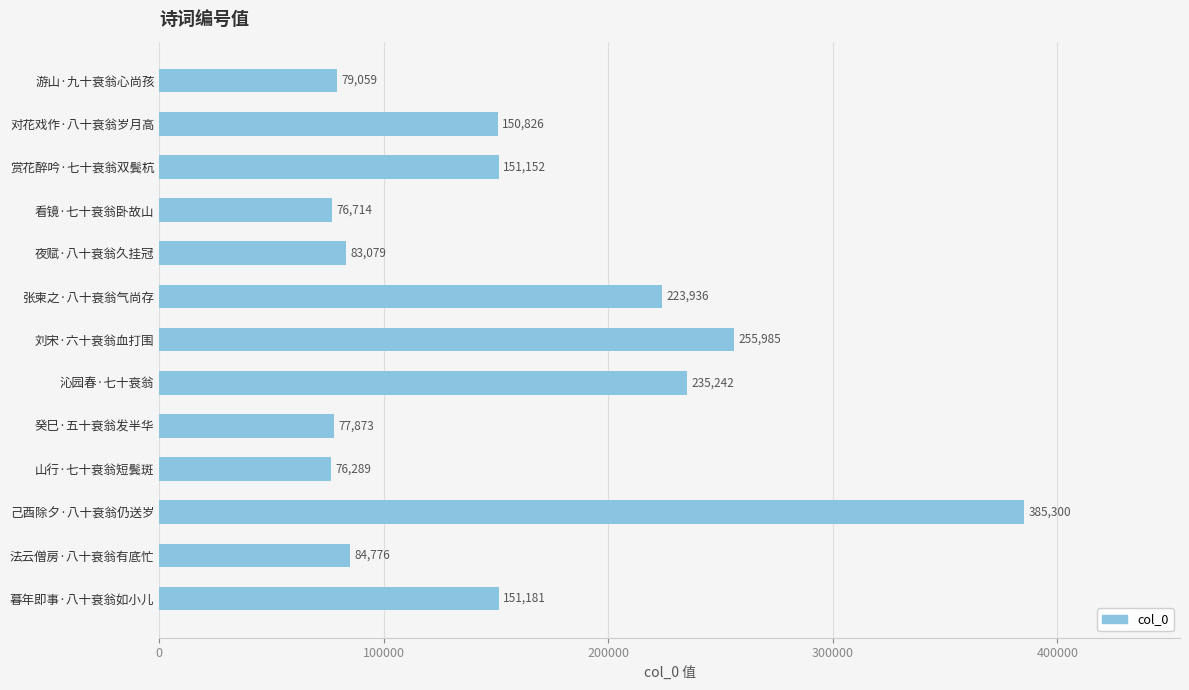

Reading top to bottom, extract all data points from this chart.

游山·九十衰翁心尚孩=79059	对花戏作·八十衰翁岁月高=150826	赏花醉吟·七十衰翁双鬓杭=151152	看镜·七十衰翁卧故山=76714	夜赋·八十衰翁久挂冠=83079	张柬之·八十衰翁气尚存=223936	刘宋·六十衰翁血打围=255985	沁园春·七十衰翁=235242	癸巳·五十衰翁发半华=77873	山行·七十衰翁短鬓斑=76289	己酉除夕·八十衰翁仍送岁=385300	法云僧房·八十衰翁有底忙=84776	暮年即事·八十衰翁如小儿=151181